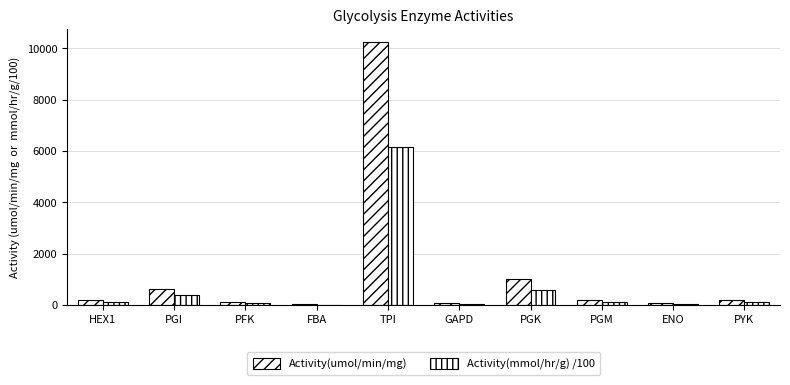

The Activity(mmol/hr/g) /100 series shows 203.9 at PYK. True or false?

False